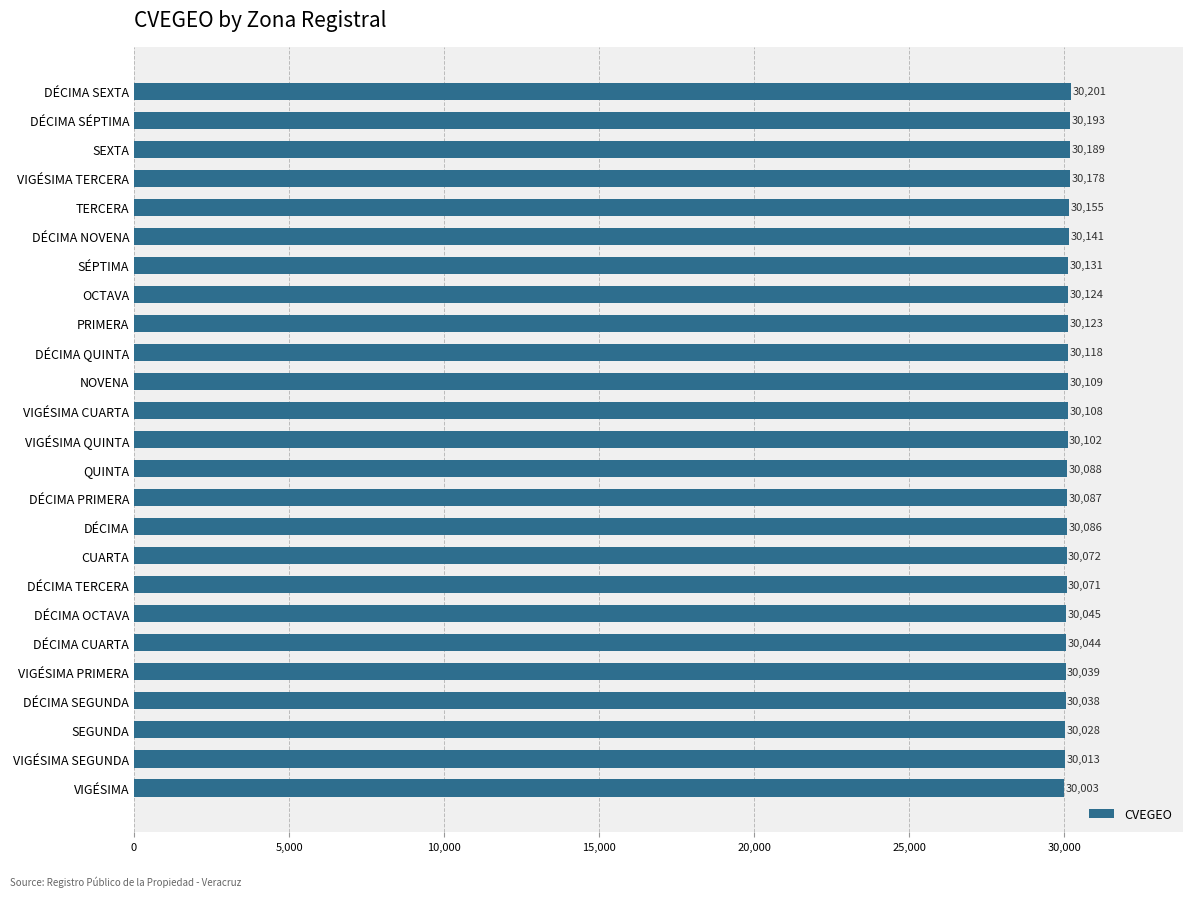

What is the smallest value displayed?

30003